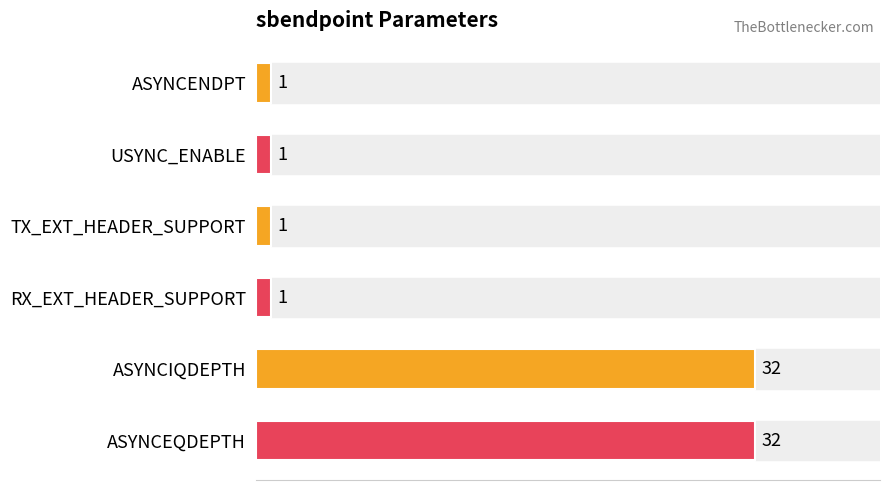

The chart shows a value of 1 at TX_EXT_HEADER_SUPPORT. True or false?

True